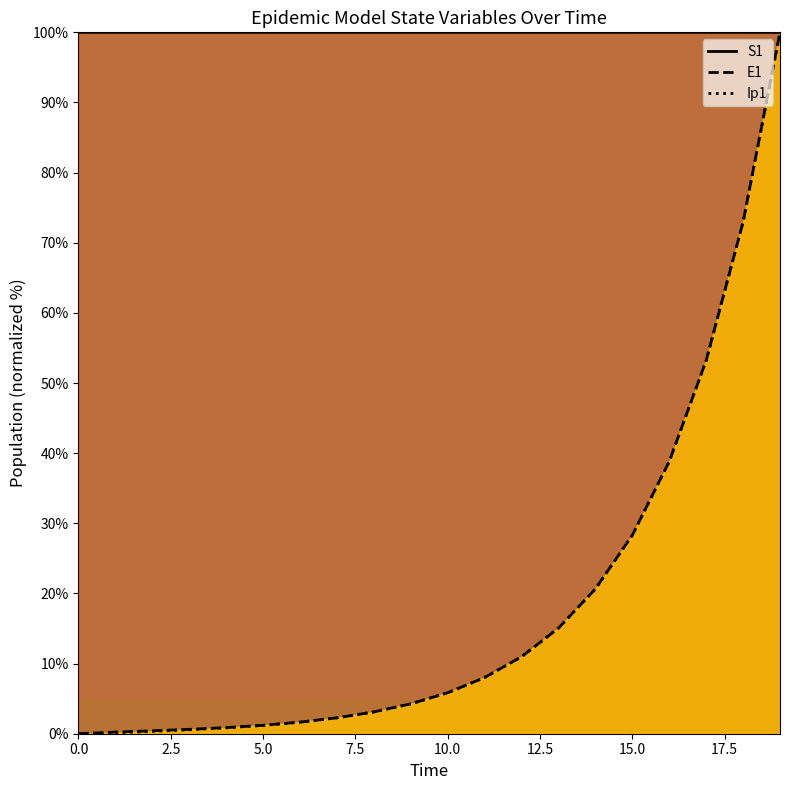

The value of S1 at 18 is 100.0. True or false?

True